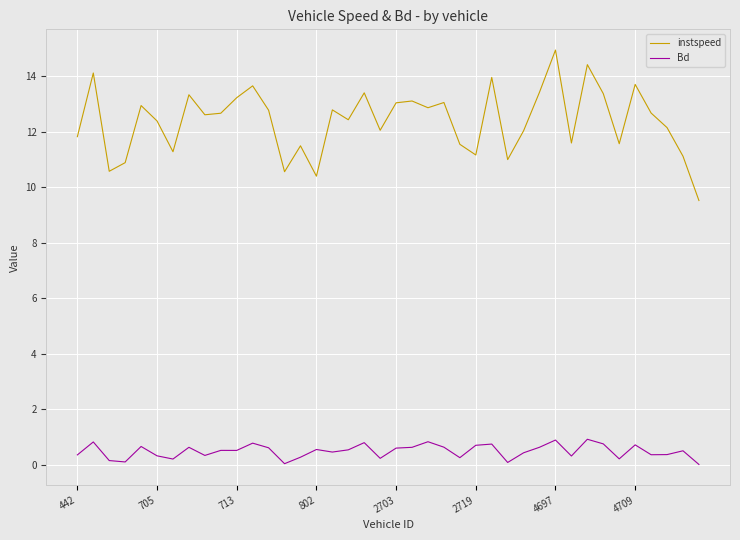

What is the difference between the second highest and minimum values in the Bd series?

0.9